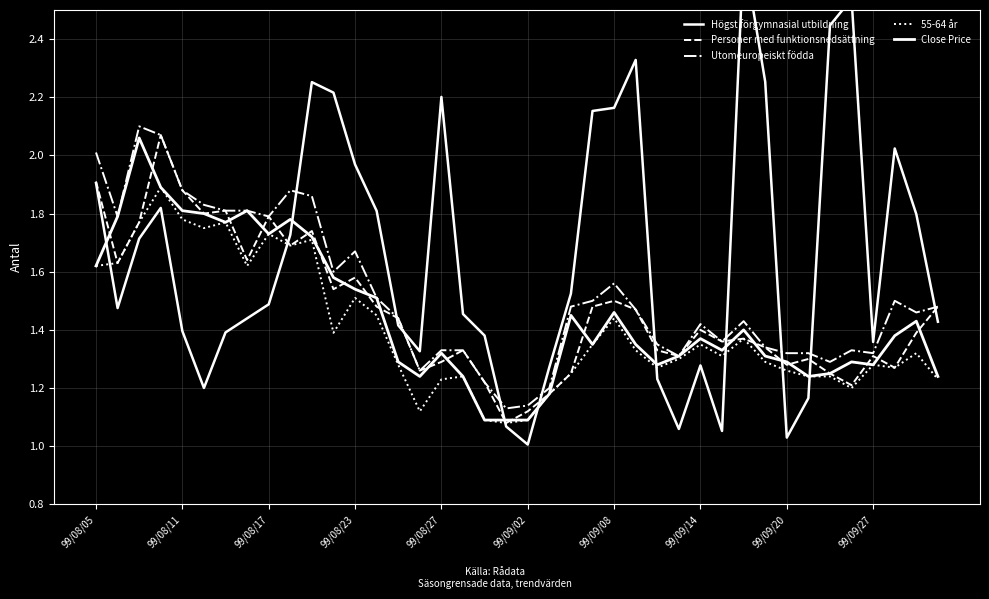

Read the Utomeuropeiskt födda value at 13.

1.5